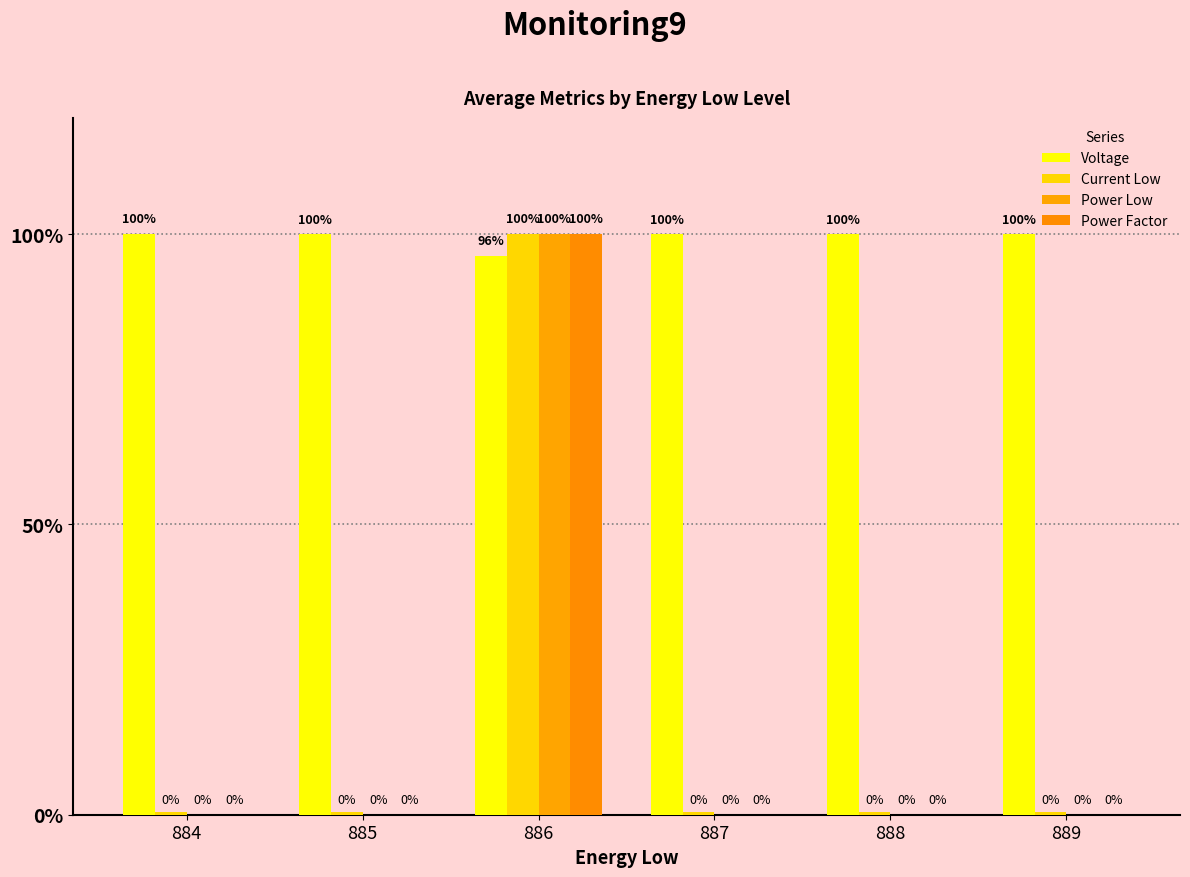

The value of Power Low at 889 is -57.6. True or false?

False